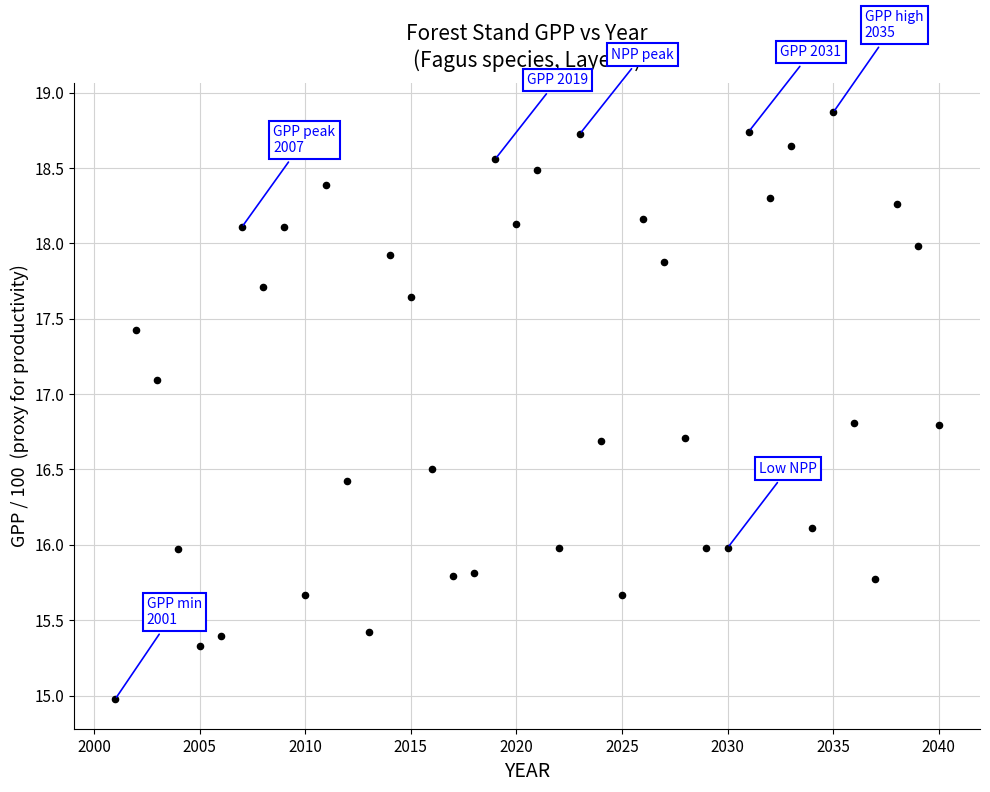

What is the range of Y values (max minus min)?

3.9